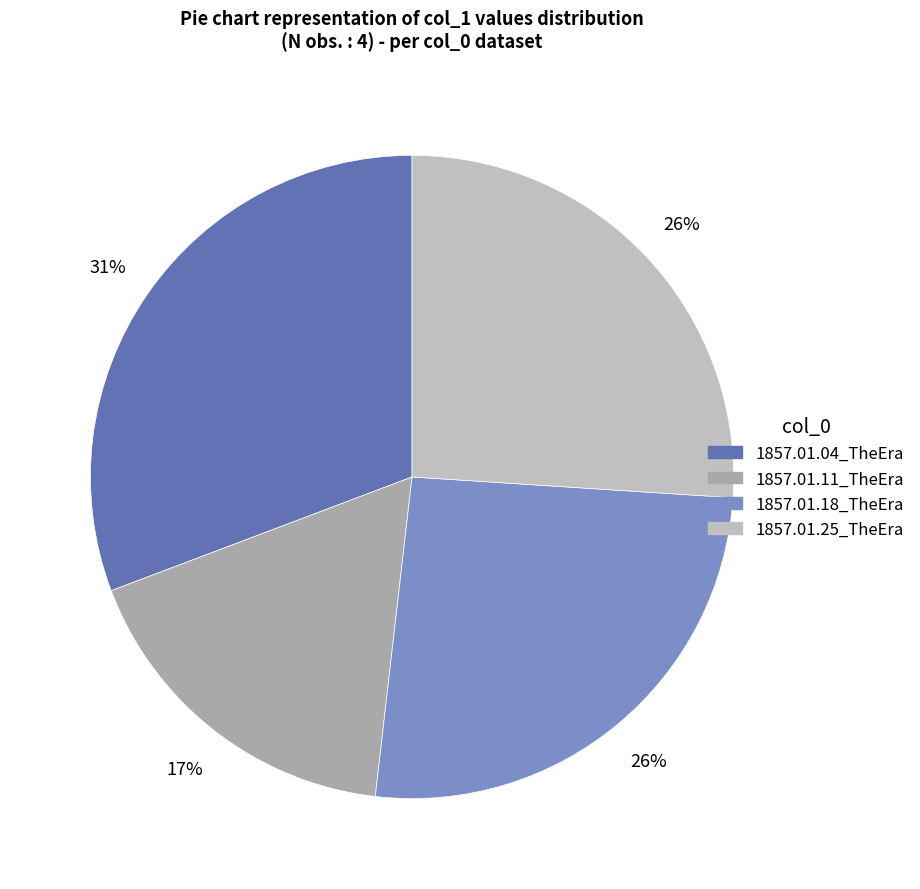

The 1857.01.04_TheEra slice represents 19% of the pie. True or false?

False